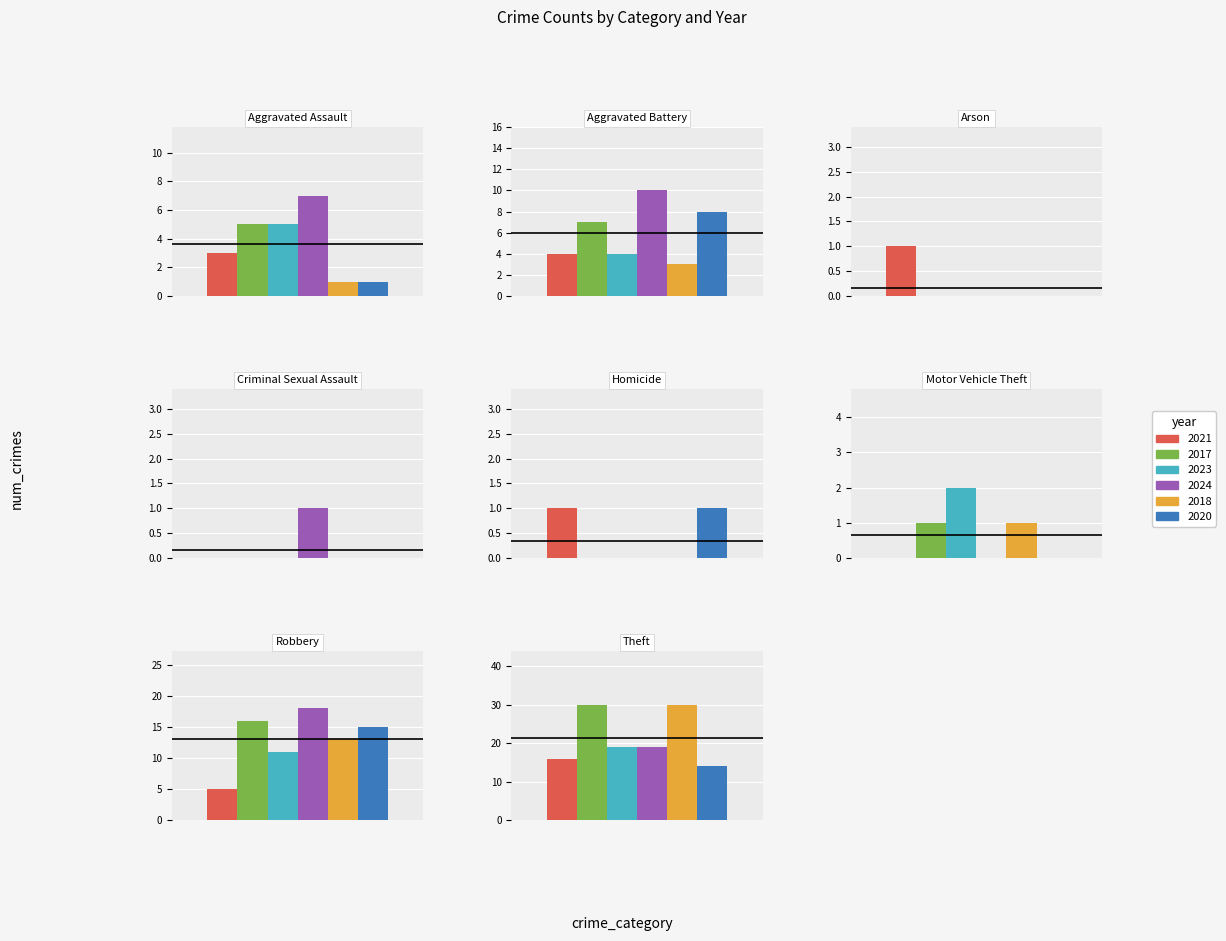

The 2021 series shows 5 at 1. True or false?

False